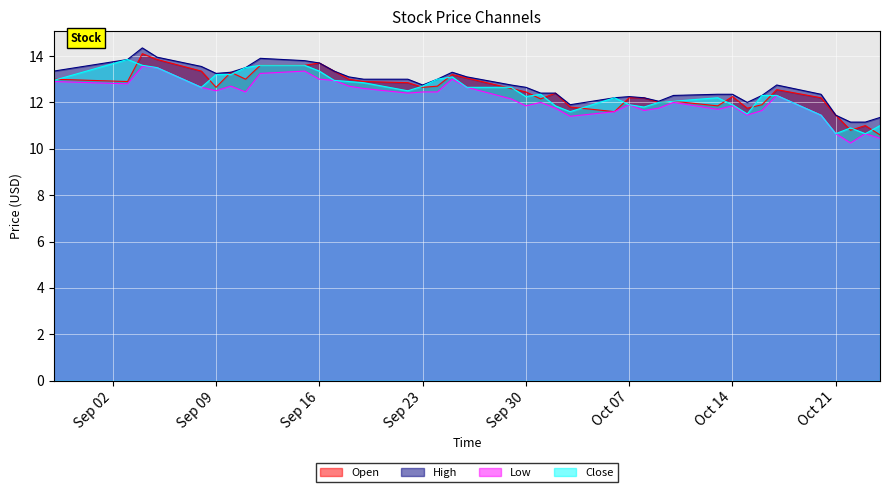

What is the label of the 11th point from the right?

2025-10-10